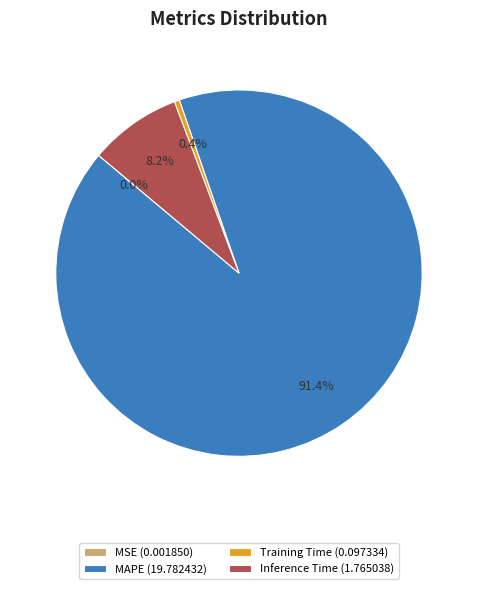

What portion of the pie excludes Training Time (0.097334)?

99.6%